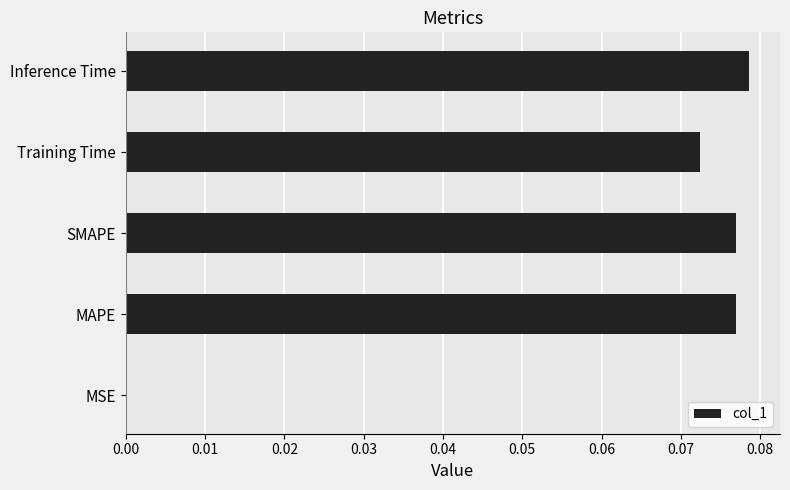

The chart shows a value of 0.0 at MSE. True or false?

True